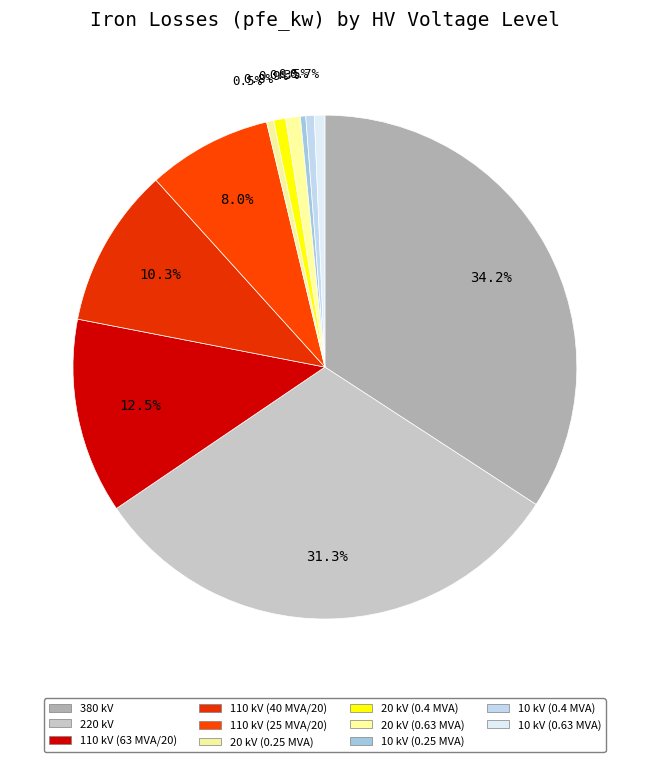

How many slices are in this pie chart?

11